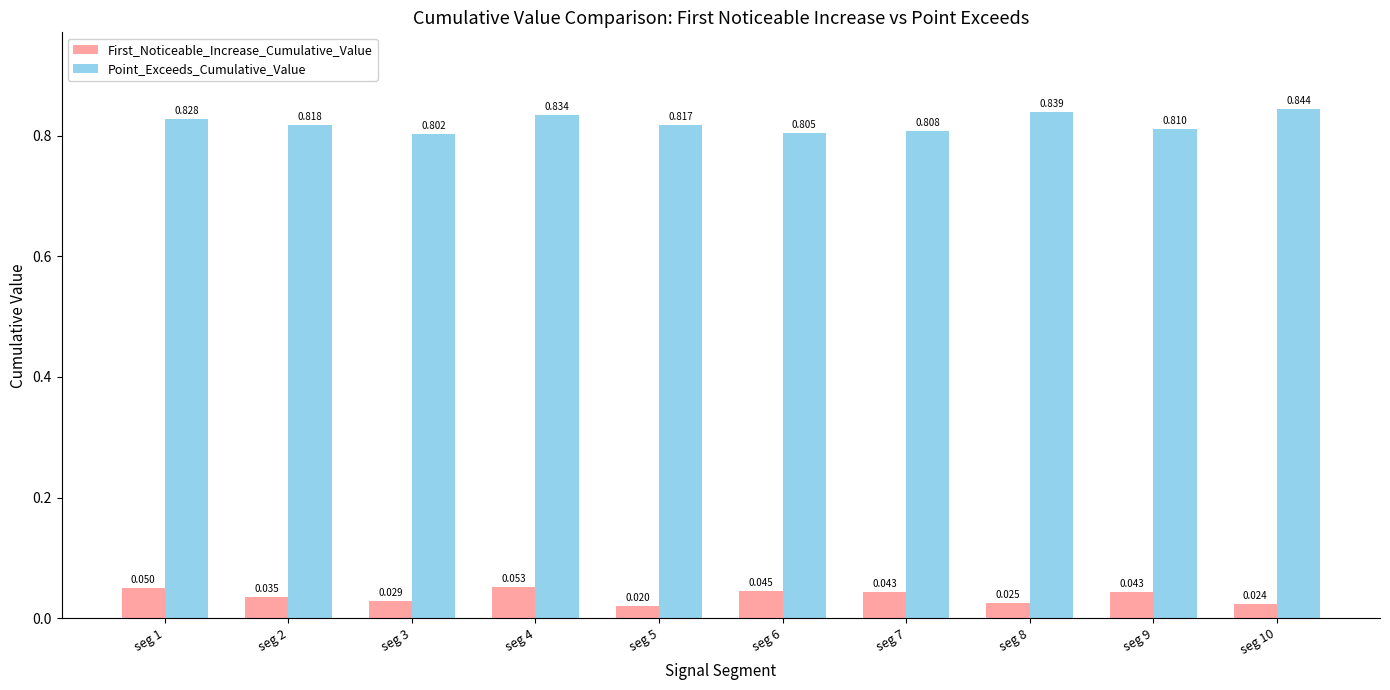

The First_Noticeable_Increase_Cumulative_Value series shows 0.1 at seg 7. True or false?

False